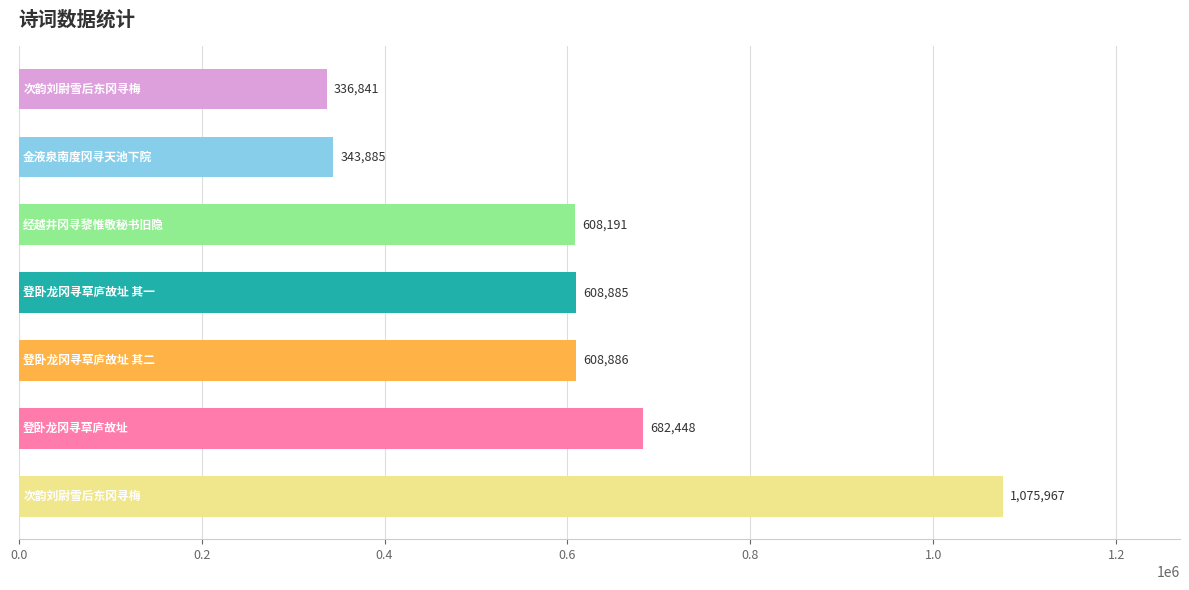

What is the greatest value displayed?

1075967